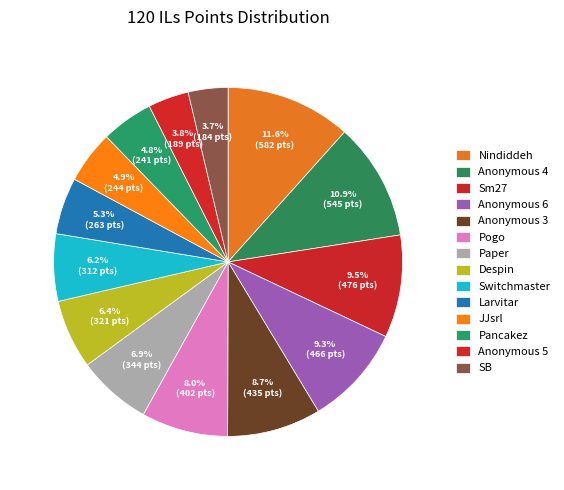

Combined, what portion of the pie is Larvitar and Pancakez?

10.1%